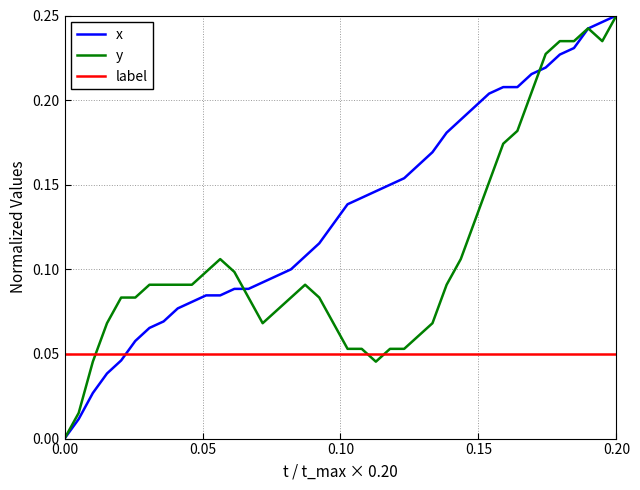

Rank the series by their average value, from lowest to highest.

label, y, x